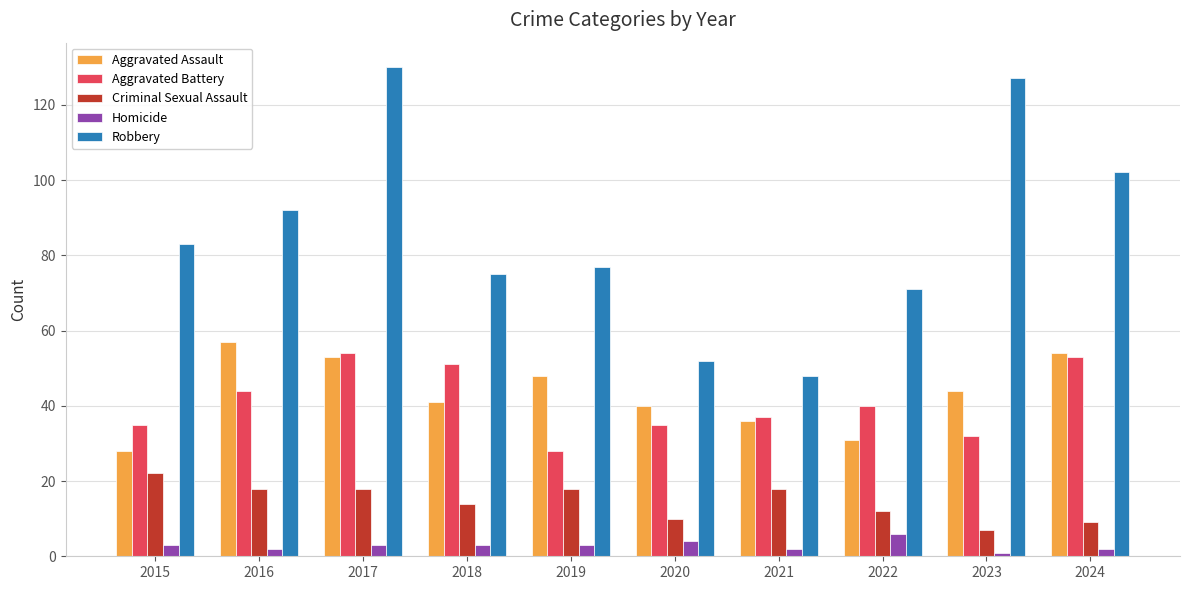

Count the number of data series in this chart.

5